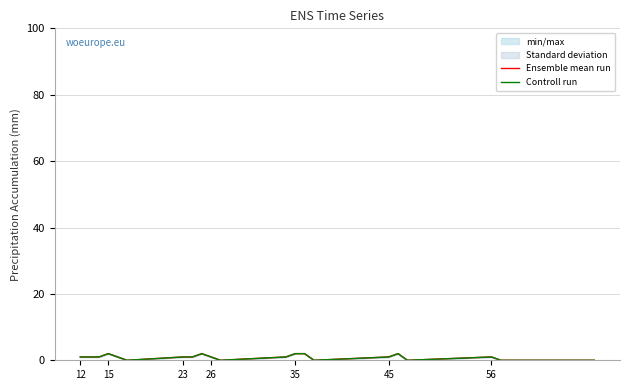

List the series in order of their peak value, lowest first.

Ensemble mean run, Controll run